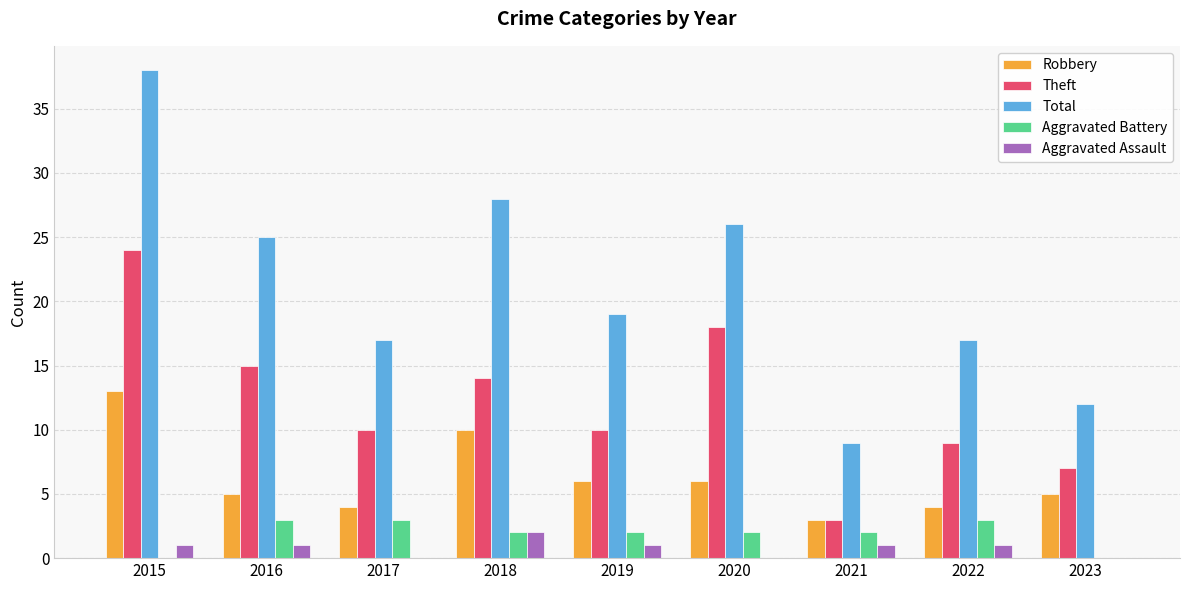

Reading left to right, extract all data points from this chart.

Robbery: 13	5	4	10	6	6	3	4	5
Theft: 24	15	10	14	10	18	3	9	7
Total: 38	25	17	28	19	26	9	17	12
Aggravated Battery: 0	3	3	2	2	2	2	3	0
Aggravated Assault: 1	1	0	2	1	0	1	1	0